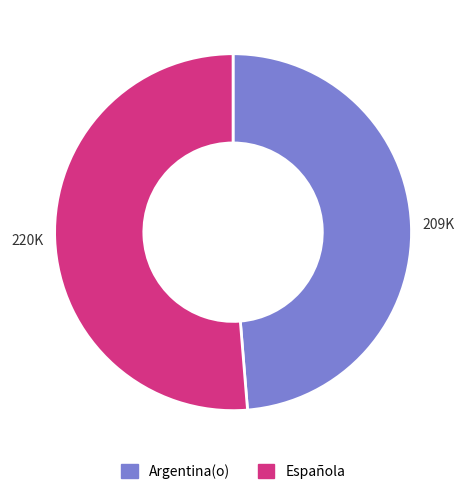

The Argentina(o) slice represents 49% of the pie. True or false?

True